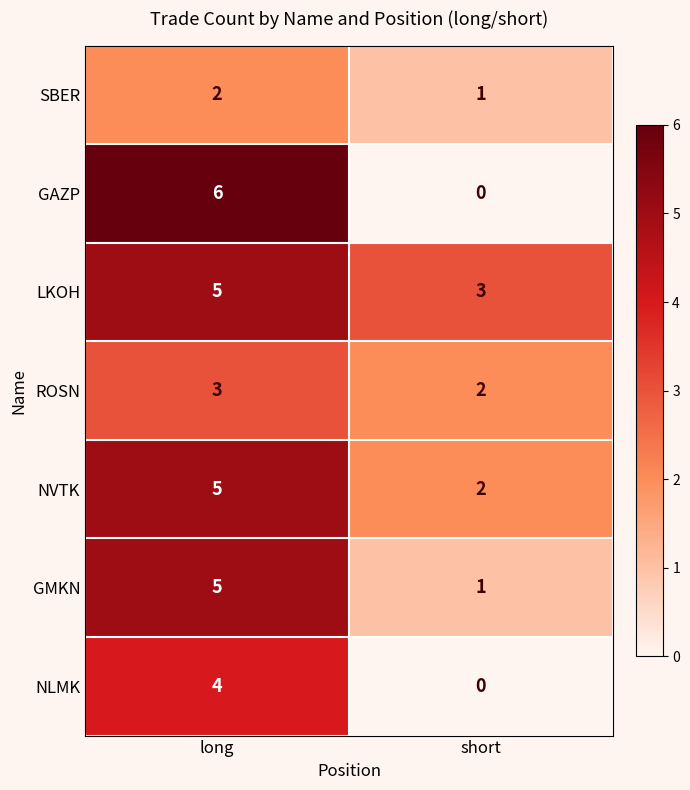

At which category is the sum across all series the highest?

long